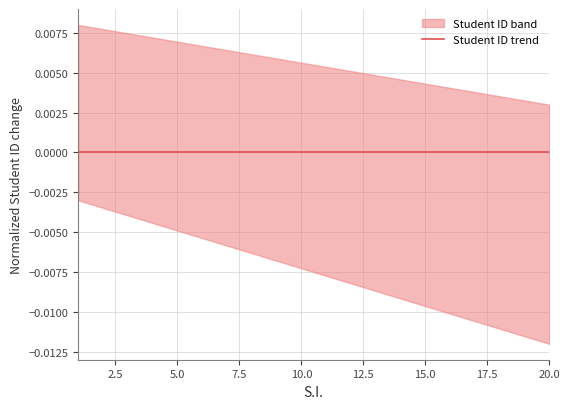

What position from the right is 15.0?

6